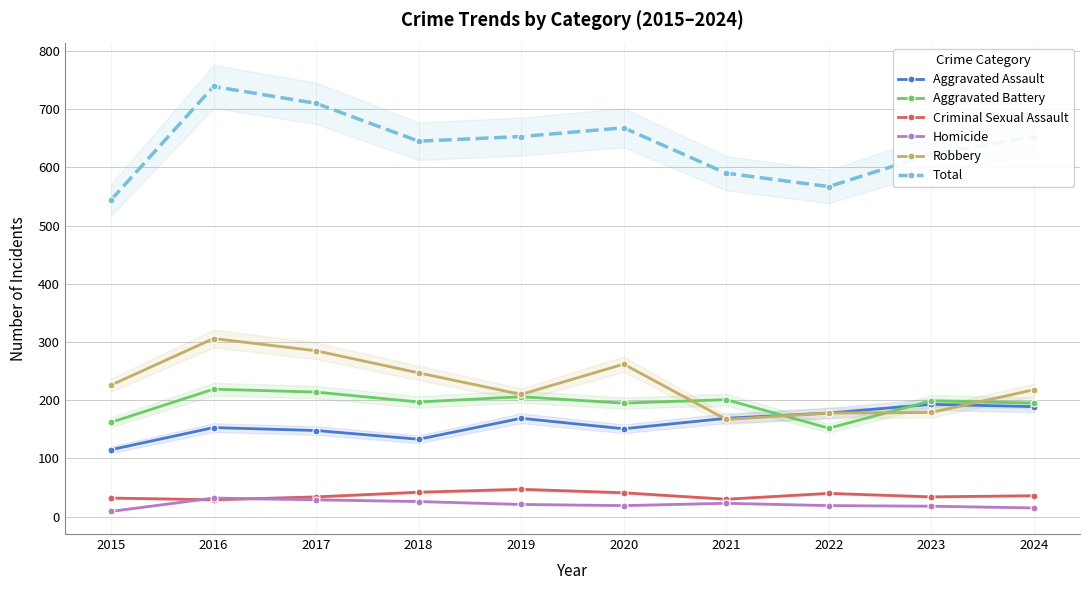

Which series has the largest total across all categories?

Total